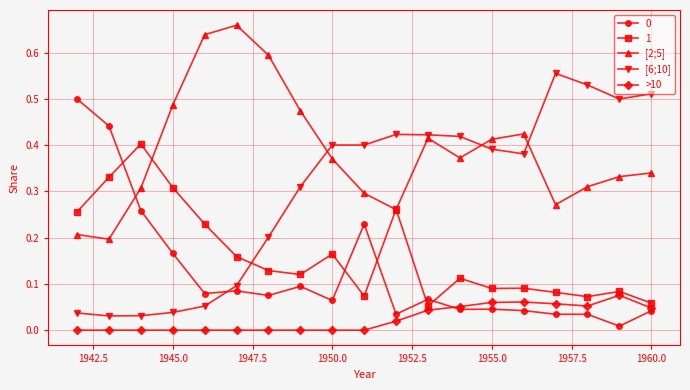

True or false: [2;5] and >10 intersect in this chart.

False